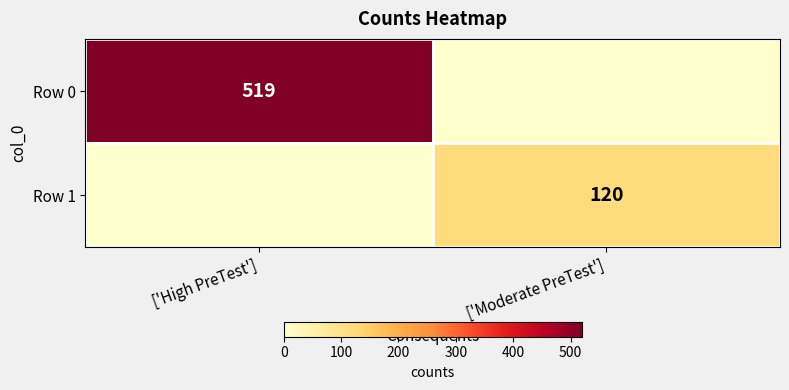

The value of Row 0 at ['High PreTest'] is 519. True or false?

True